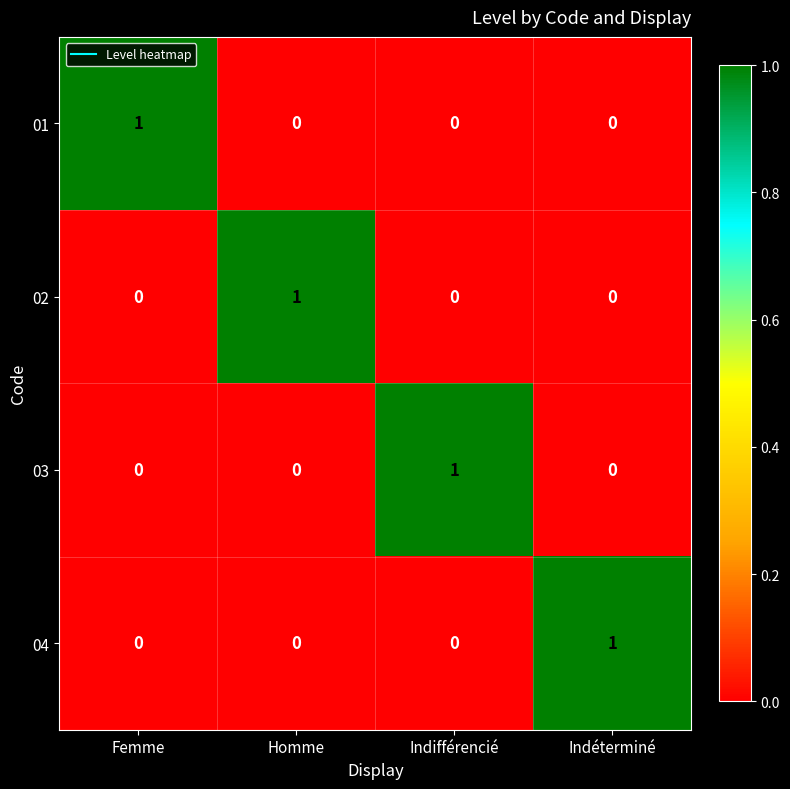

Reading left to right, what are all the values shown in this chart?

01: Femme=1	Homme=0	Indifférencié=0	Indéterminé=0
02: Femme=0	Homme=1	Indifférencié=0	Indéterminé=0
03: Femme=0	Homme=0	Indifférencié=1	Indéterminé=0
04: Femme=0	Homme=0	Indifférencié=0	Indéterminé=1